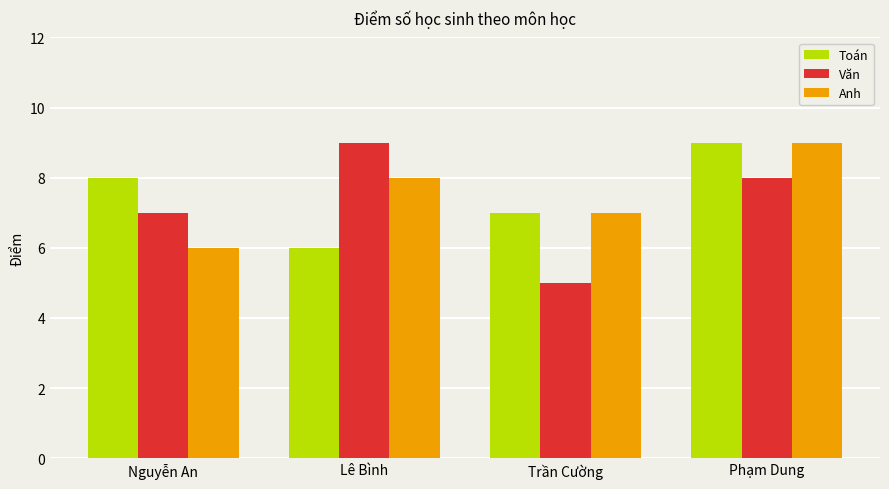

What is the difference between the Văn values at Trần Cường and Phạm Dung?

3